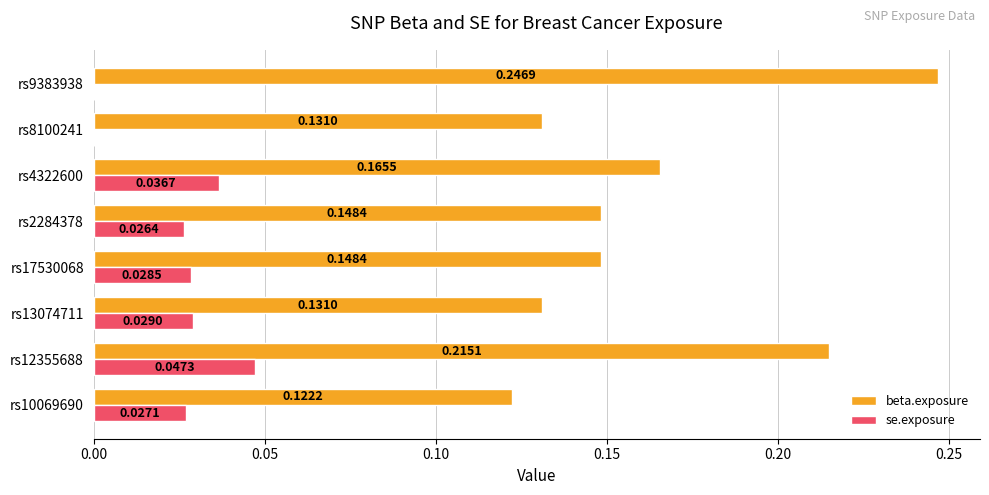

Which series has the largest total across all categories?

beta.exposure